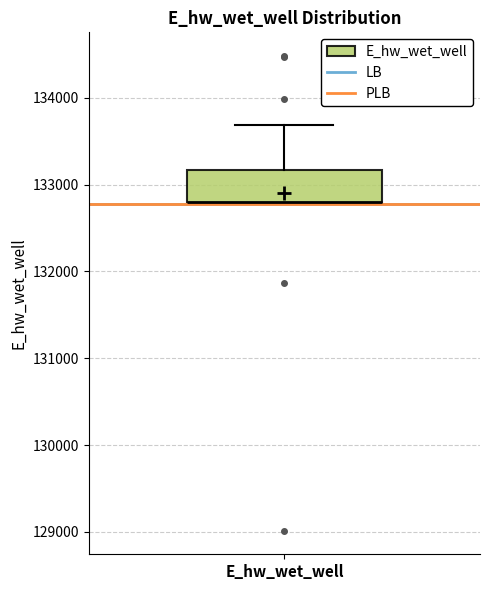

Transcribe this box plot: give where the median line is, the range the box spans, and where the two whiskers end, as read against the y-axis. The values are not printed on the chart, so give them approximately, as read against the axis.

median 132800, box 132800 to 133200, whiskers 132800 to 133700